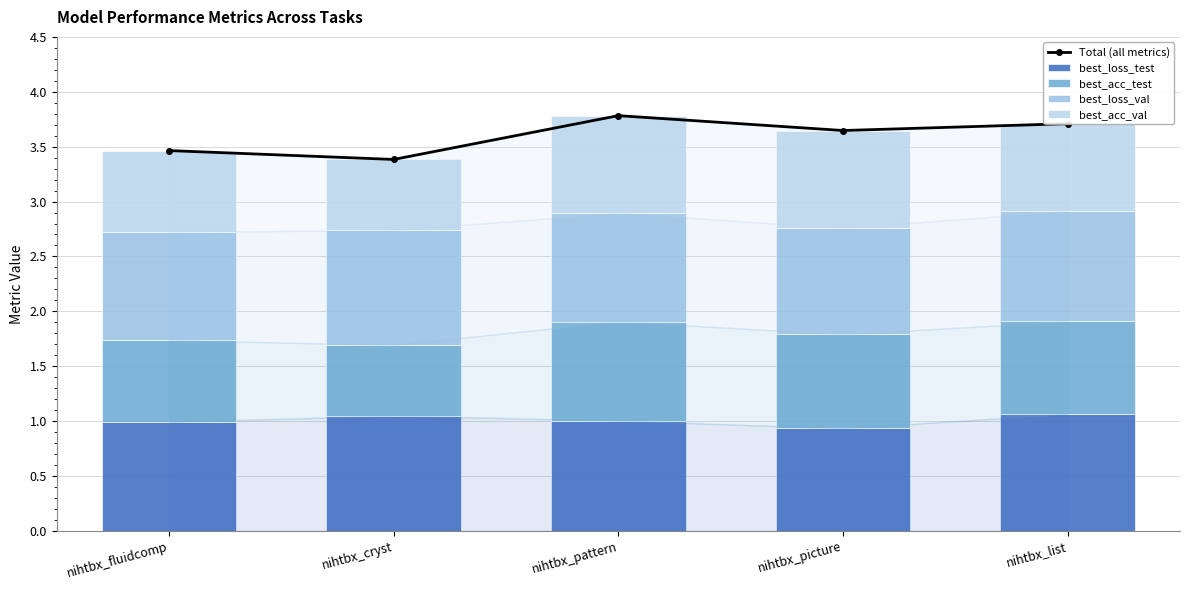

Reading left to right, extract all data points from this chart.

Total (all metrics): 3.5	3.4	3.8	3.6	3.7
best_loss_test: 1.0	1.0	1.0	0.9	1.1
best_acc_test: 0.7	0.6	0.9	0.9	0.8
best_loss_val: 1.0	1.0	1.0	1.0	1.0
best_acc_val: 0.7	0.6	0.9	0.9	0.8